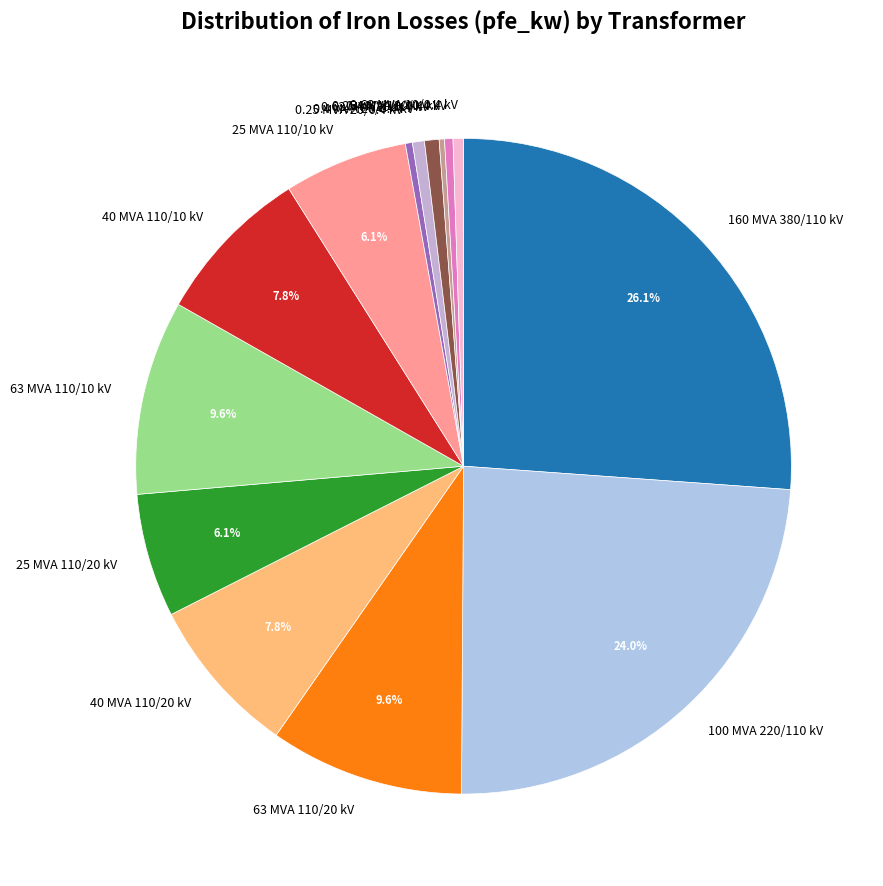

To the nearest percent, what is the difference between the largest and smallest slice percentages?

26%